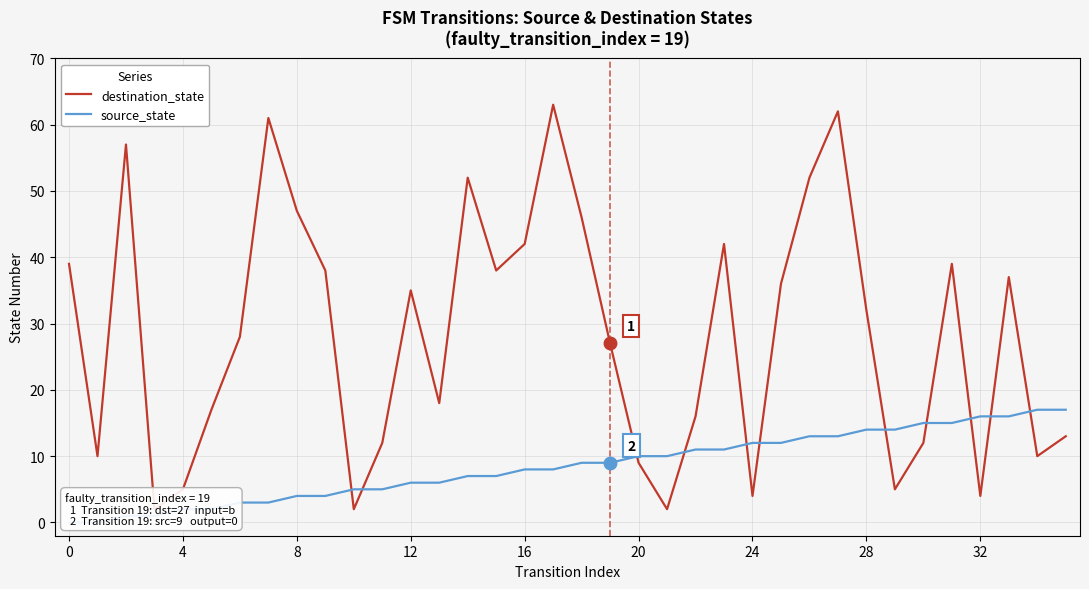

The destination_state series shows 22 at 26. True or false?

False